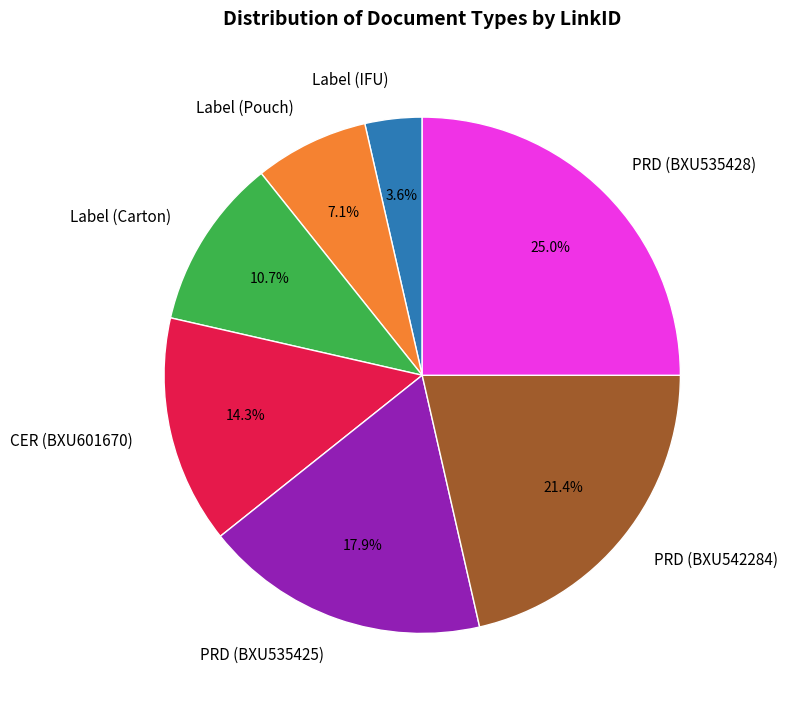

Rank the categories by value from highest to lowest.

PRD (BXU535428), PRD (BXU542284), PRD (BXU535425), CER (BXU601670), Label (Carton), Label (Pouch), Label (IFU)